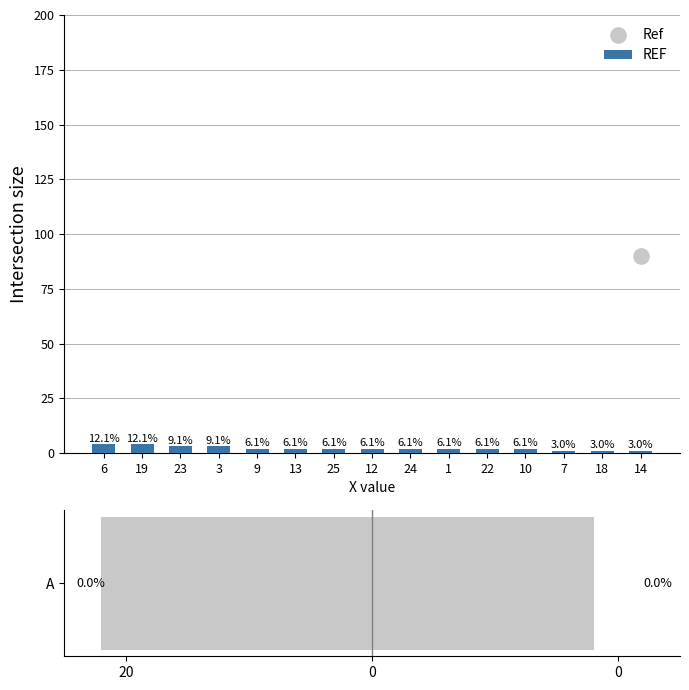

What is the ratio of the value at 24 to the value at 14?

2.0